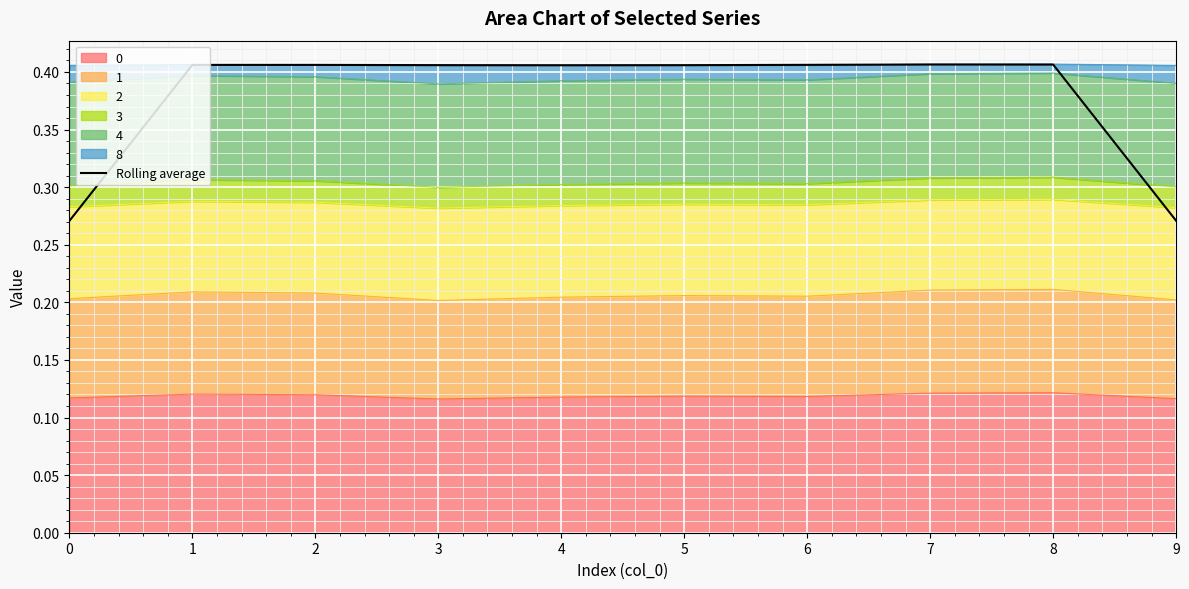

List the labels in order of value, largest first.

7, 8, 6, 1, 2, 3, 5, 4, 9, 0